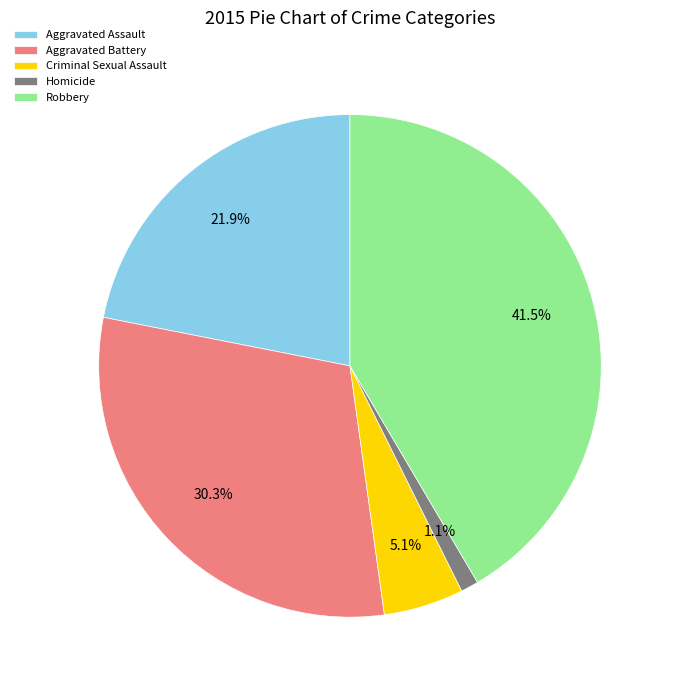

To the nearest percent, what portion does Criminal Sexual Assault represent?

5%